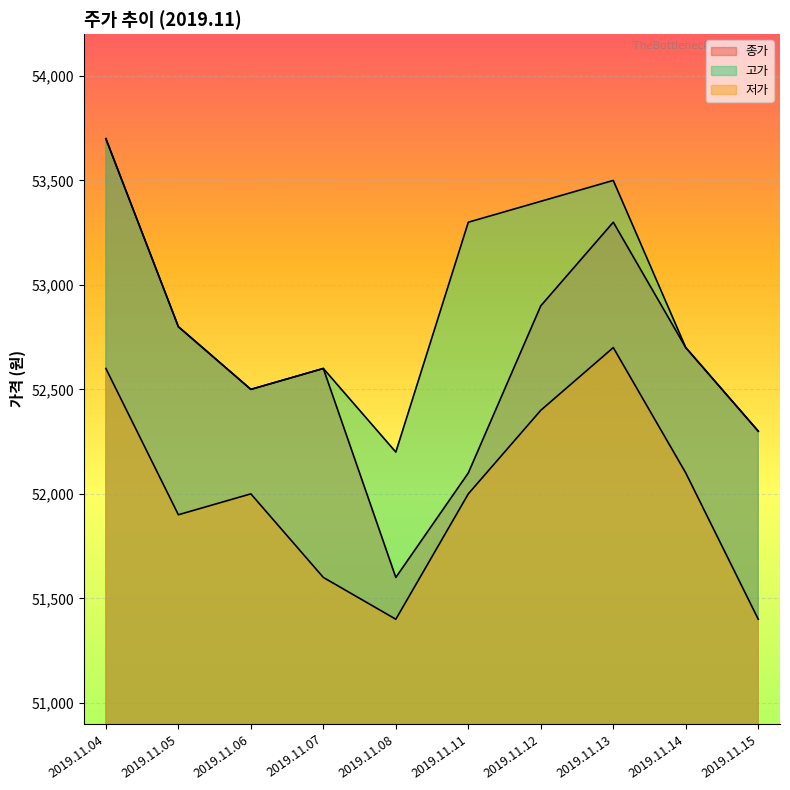

True or false: 고가 and 종가 intersect in this chart.

False